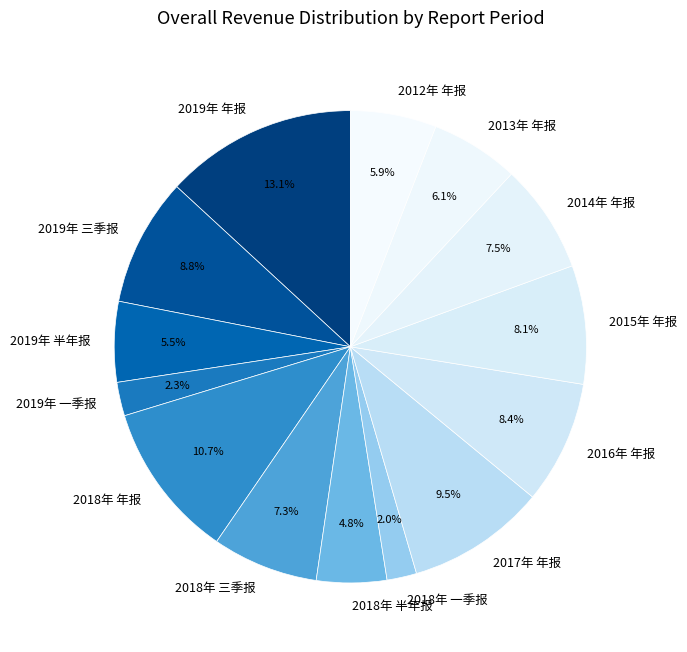

Between 2019年 三季报 and 2014年 年报, which is larger?

2019年 三季报